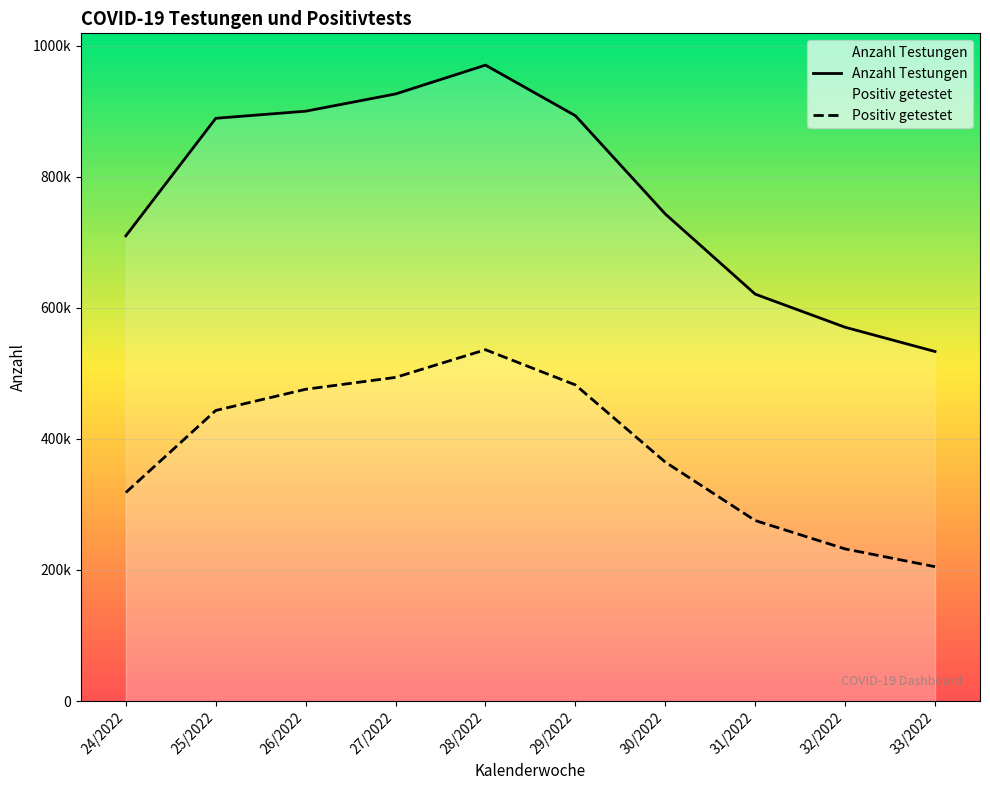

Reading left to right, transcribe all the data shown in this chart.

Anzahl Testungen: 24/2022=709747	25/2022=889057	26/2022=899891	27/2022=926173	28/2022=970170	29/2022=893014	30/2022=743040	31/2022=620779	32/2022=570265	33/2022=533271
Positiv getestet: 24/2022=318154	25/2022=443311	26/2022=475652	27/2022=493776	28/2022=535995	29/2022=482280	30/2022=364483	31/2022=275390	32/2022=232082	33/2022=204974